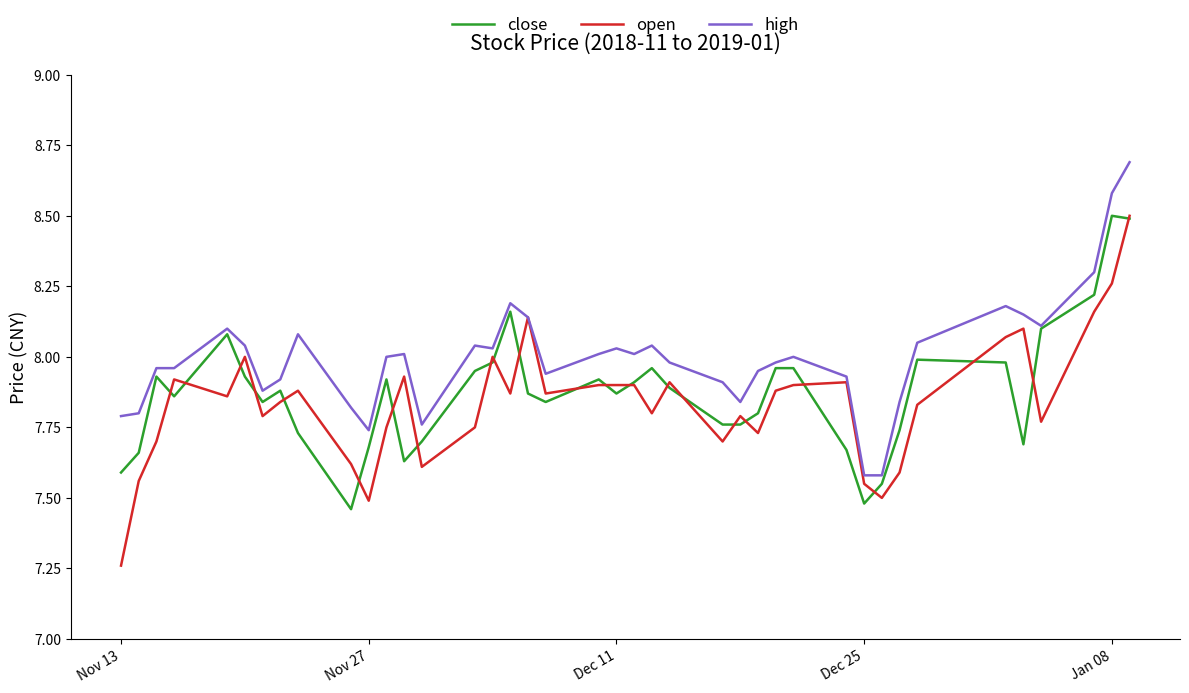

What is the highest value of the high series?

8.7